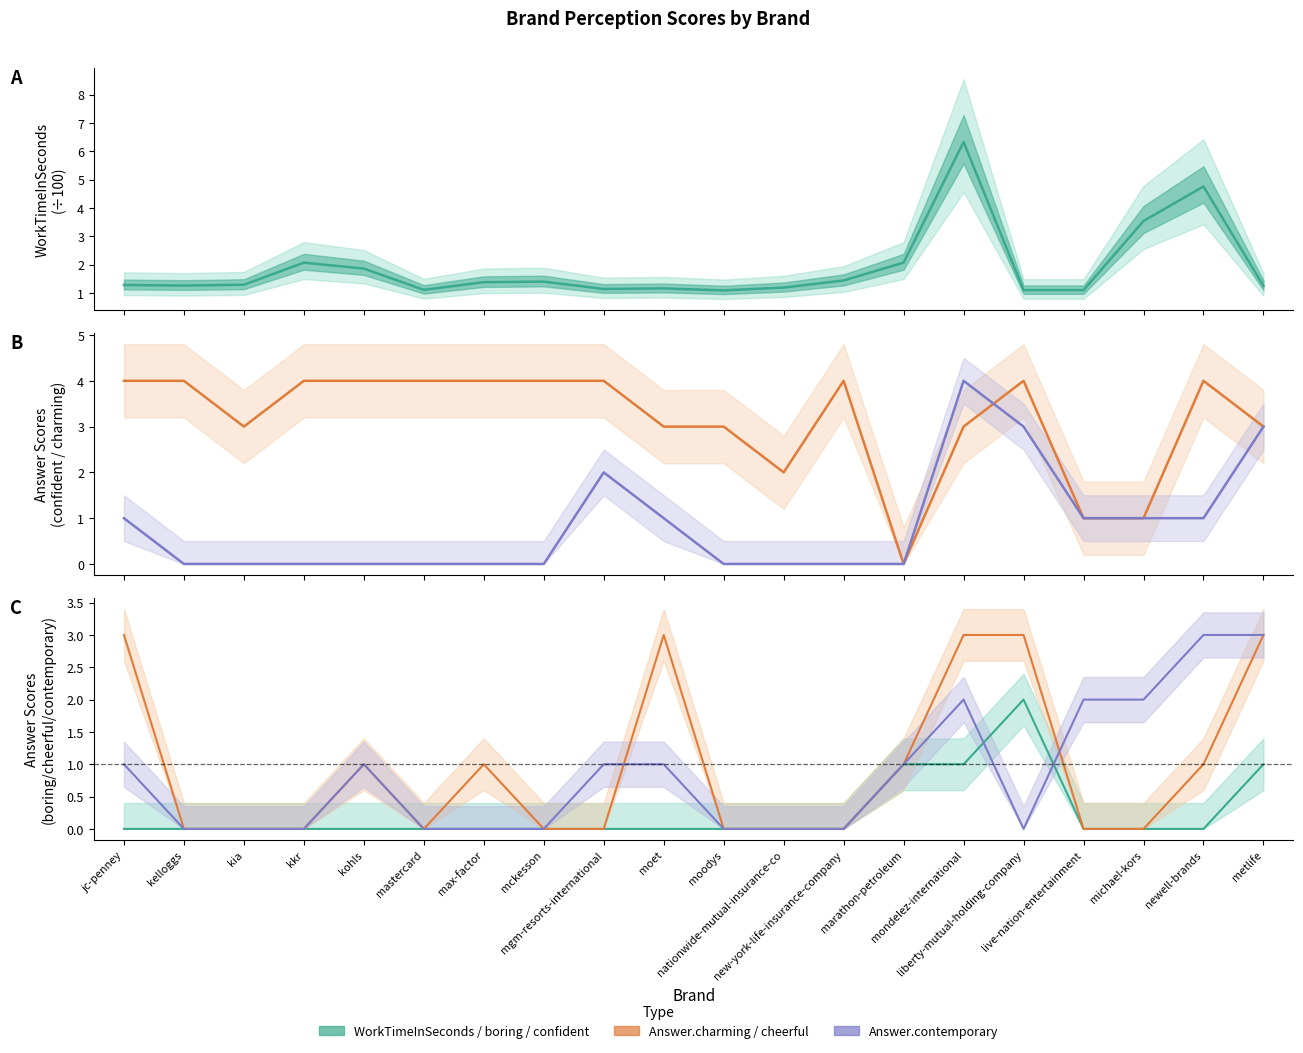

True or false: Answer.contemporary and Answer.cheerful intersect in this chart.

True